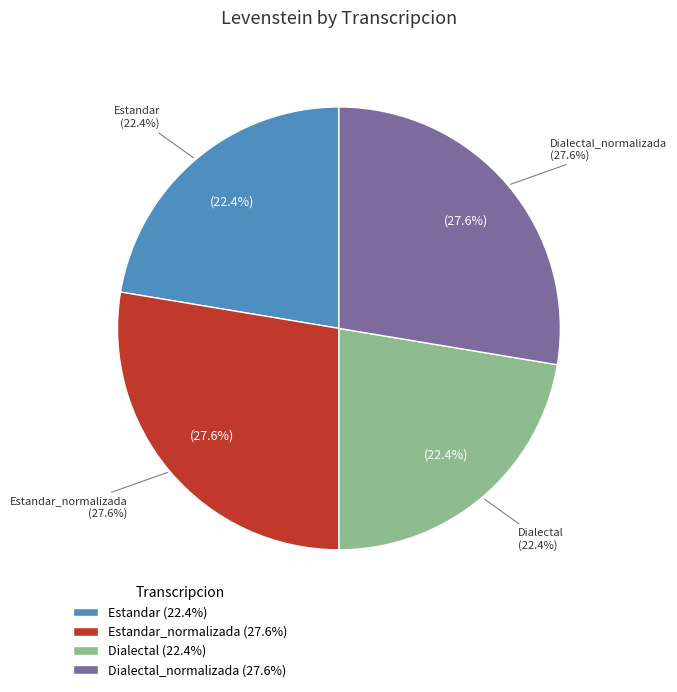

Rank the categories by value from lowest to highest.

Estandar, Dialectal, Estandar_normalizada, Dialectal_normalizada